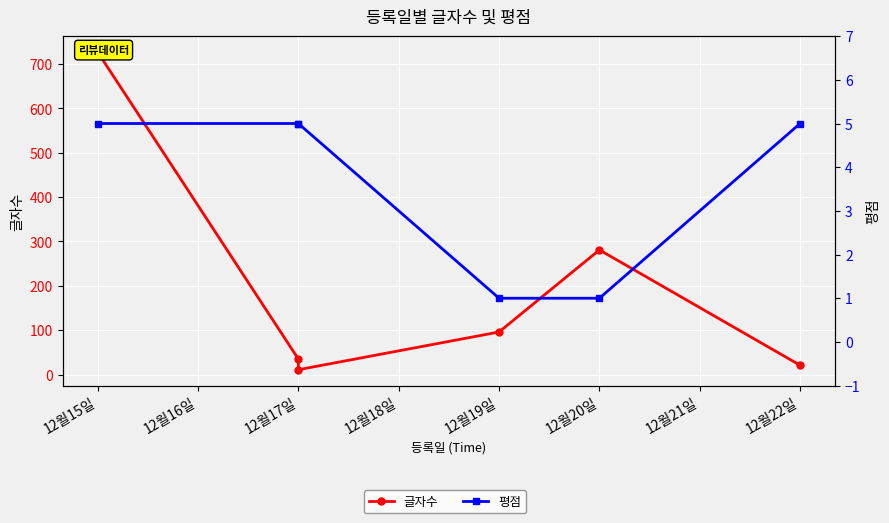

True or false: 평점 and 글자수 intersect in this chart.

False